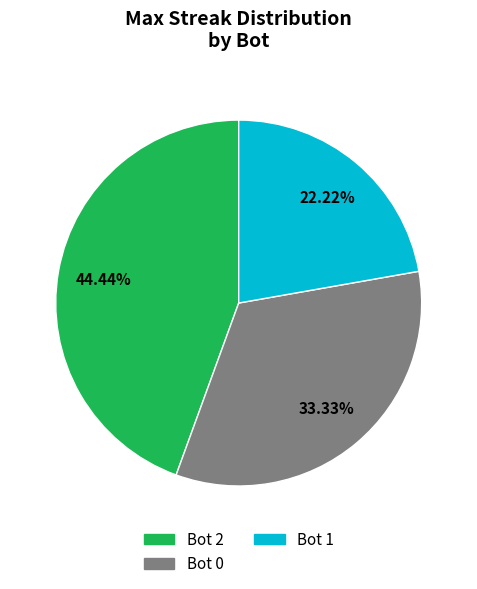

Which slice is the smallest?

Bot 1